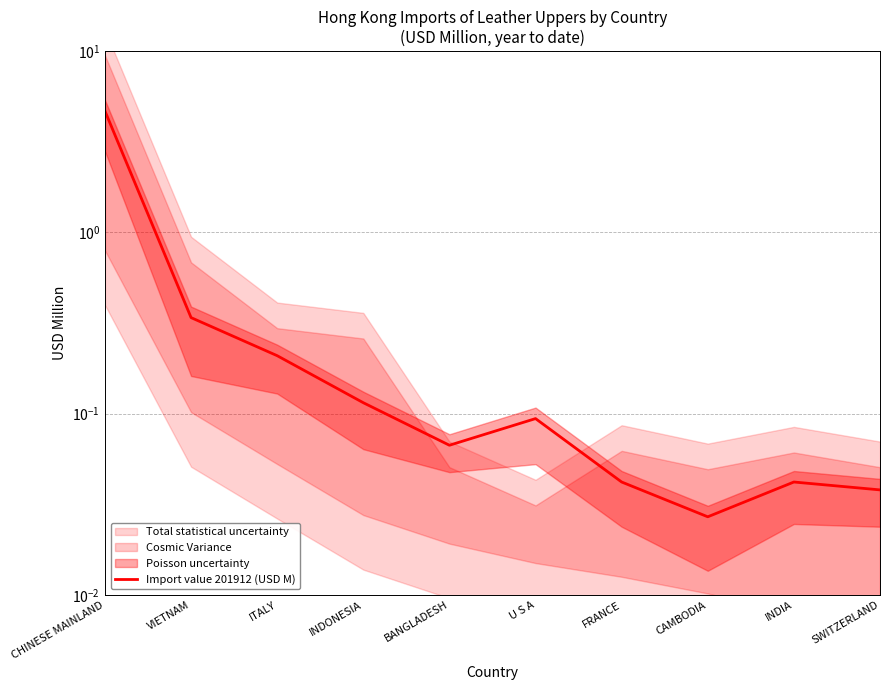

At which category does the chart reach its peak across all series?

CHINESE MAINLAND